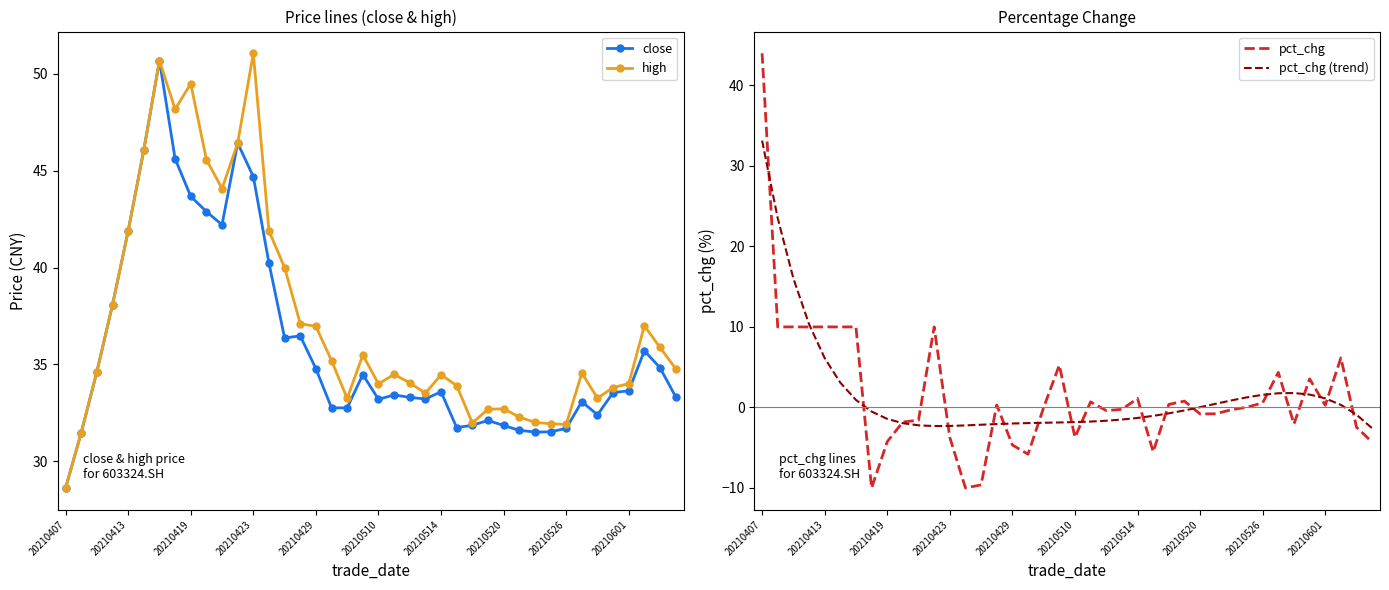

What is the sum of all pct_chg values?

65.4